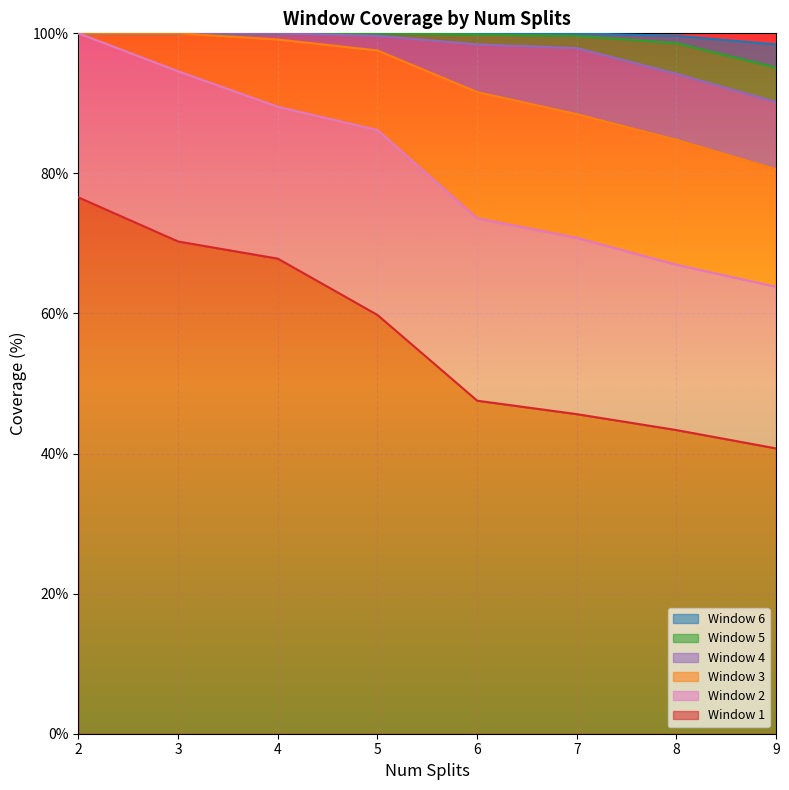

Reading left to right, transcribe all the data shown in this chart.

Window 1: 76.6	70.3	67.8	59.8	47.6	45.6	43.4	40.7
Window 2: 100.0	94.6	89.5	86.2	73.6	70.8	67.0	63.8
Window 3: 100.0	100.0	99.1	97.6	91.6	88.5	84.8	80.6
Window 4: 100.0	100.0	100.0	99.7	98.4	97.9	94.2	90.2
Window 5: 100.0	100.0	100.0	100.0	99.8	99.7	98.6	95.1
Window 6: 100.0	100.0	100.0	100.0	100.0	100.0	99.7	98.4